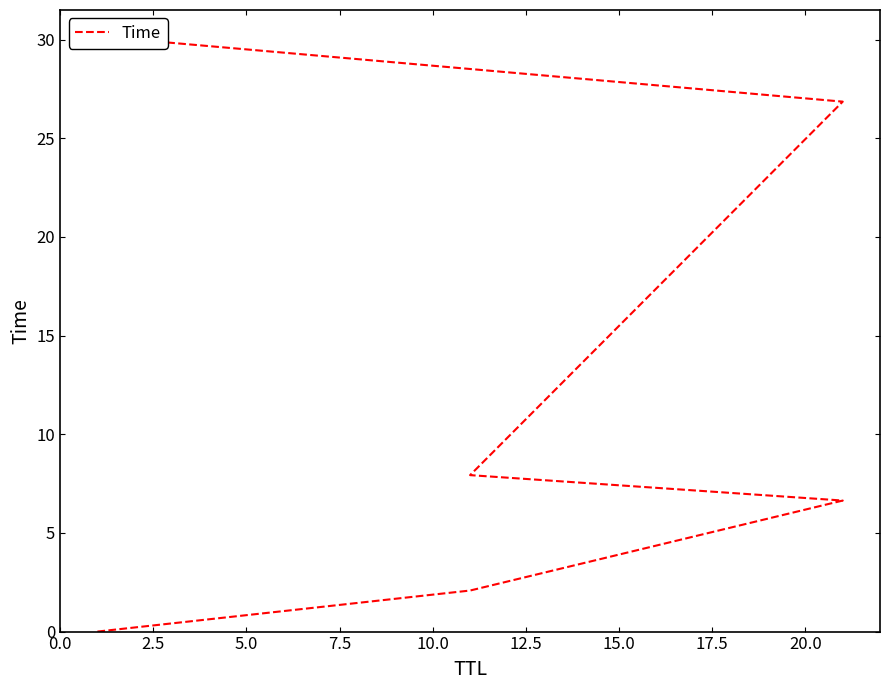

Count the number of values greater than 7.

3